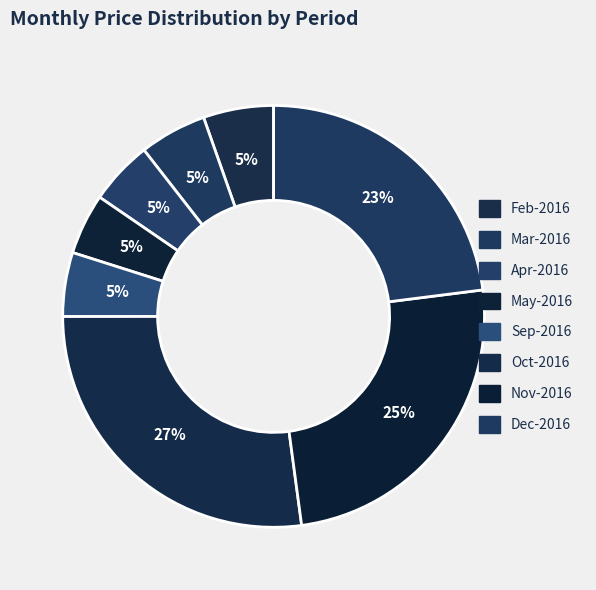

Do Mar-2016 and Apr-2016 together represent more than half of the pie?

No